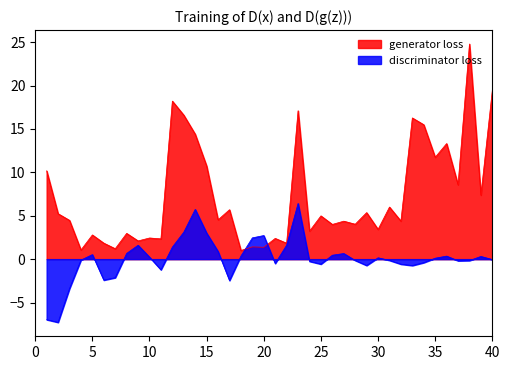

What is the difference between the highest and lowest values at 38?

24.9